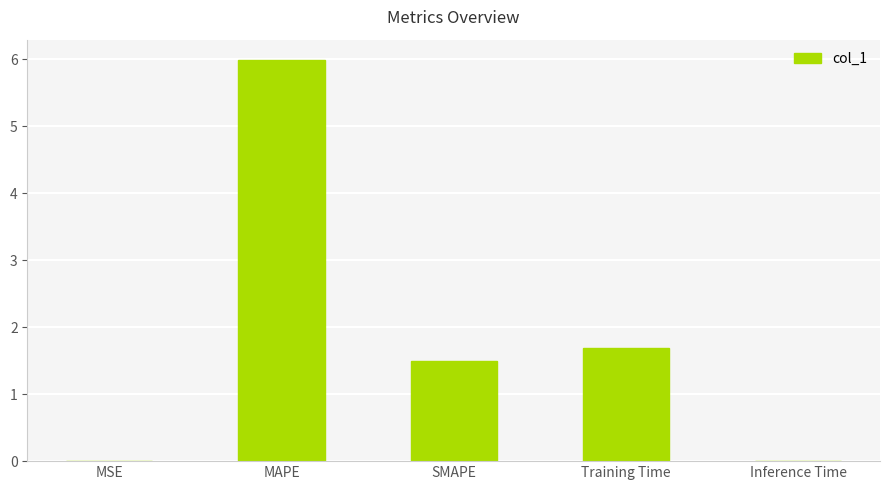

Which label corresponds to the largest value in the chart?

MAPE